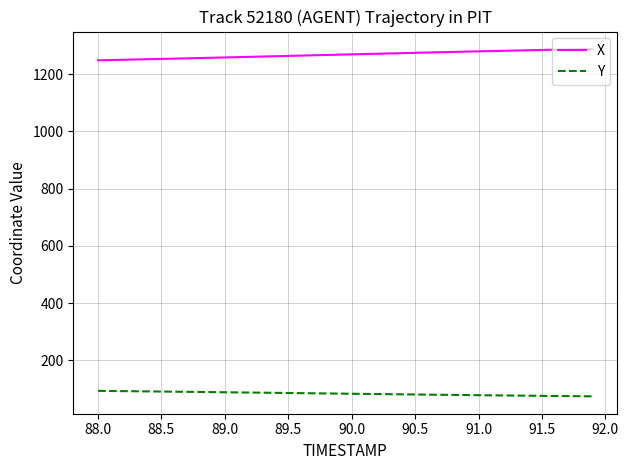

Rank the series by their average value, from highest to lowest.

X, Y